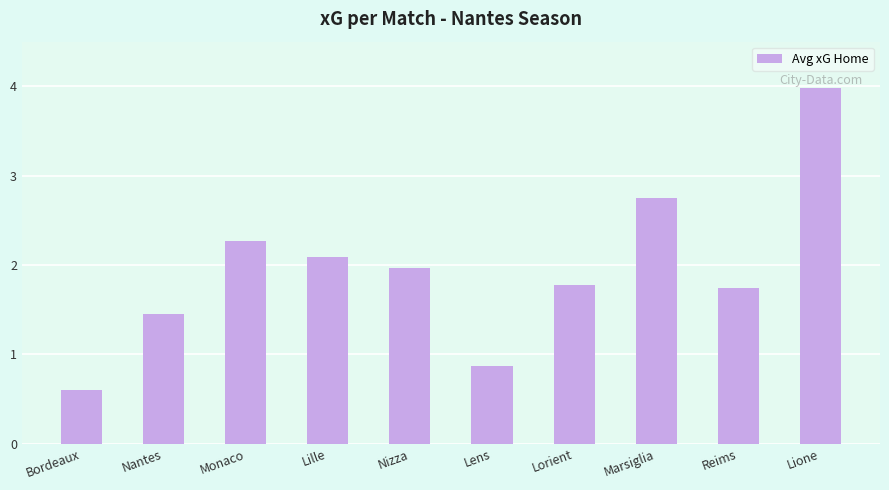

True or false: the data shows 6.5 at Lione.

False